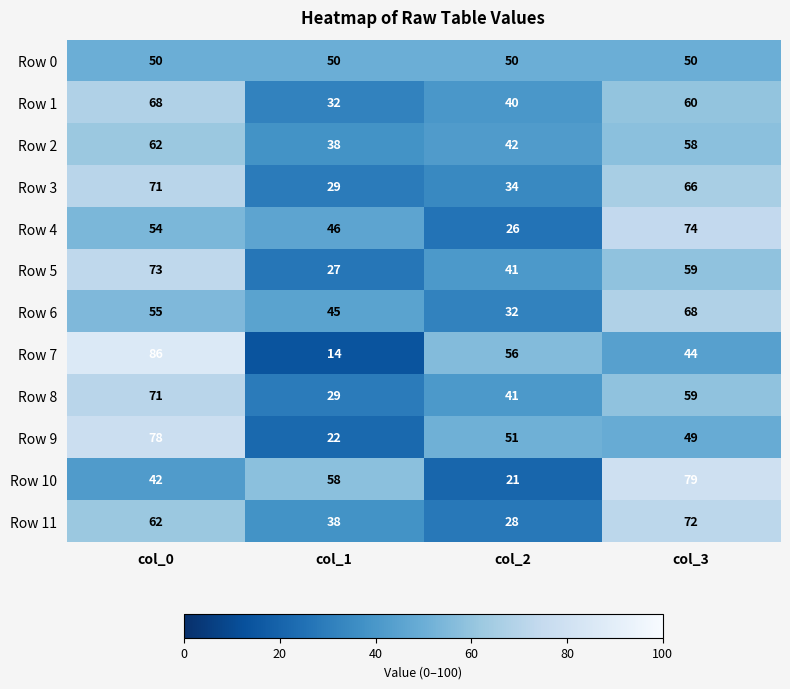

Read the Row 11 value at col_3.

72